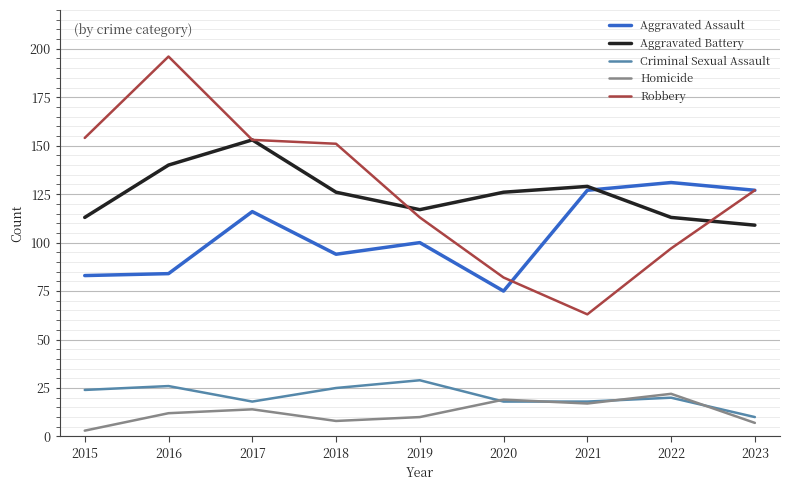

Which series has the largest range (max minus min)?

Robbery